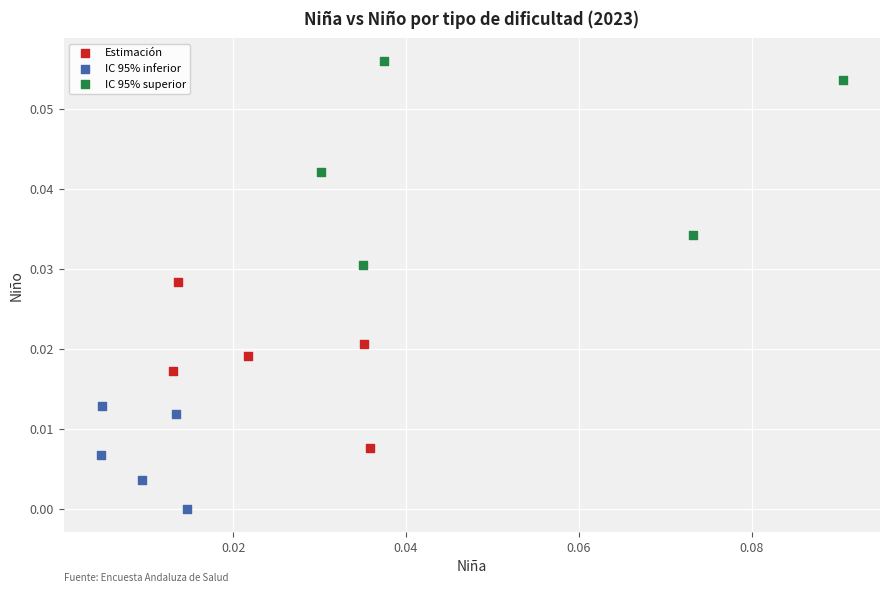

Which series contains the highest Y value?

IC 95% superior